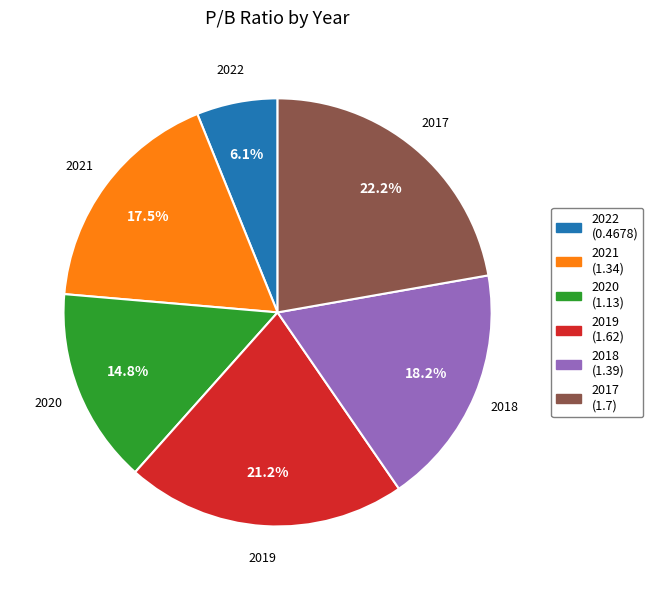

What is the ratio of the value at 2021 to the value at 2020?

1.2